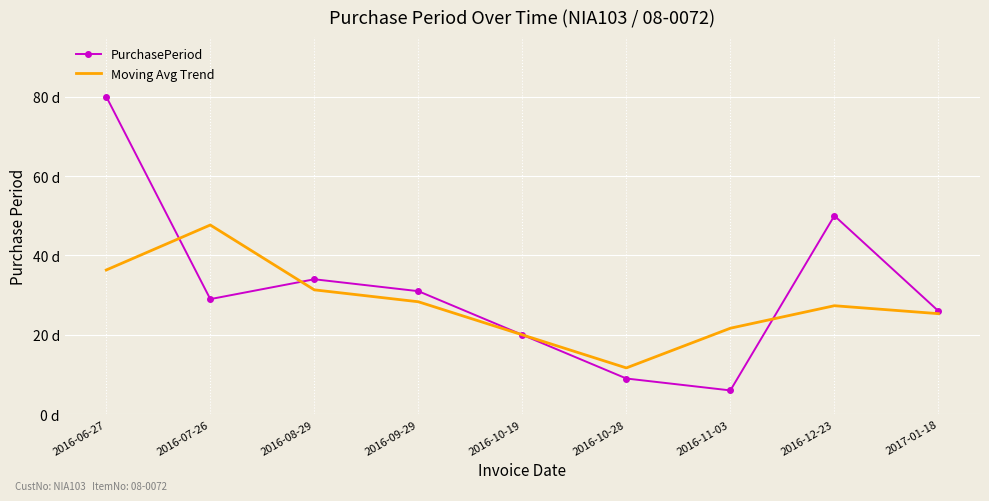

What are all the series names shown in the legend?

PurchasePeriod, Moving Avg Trend